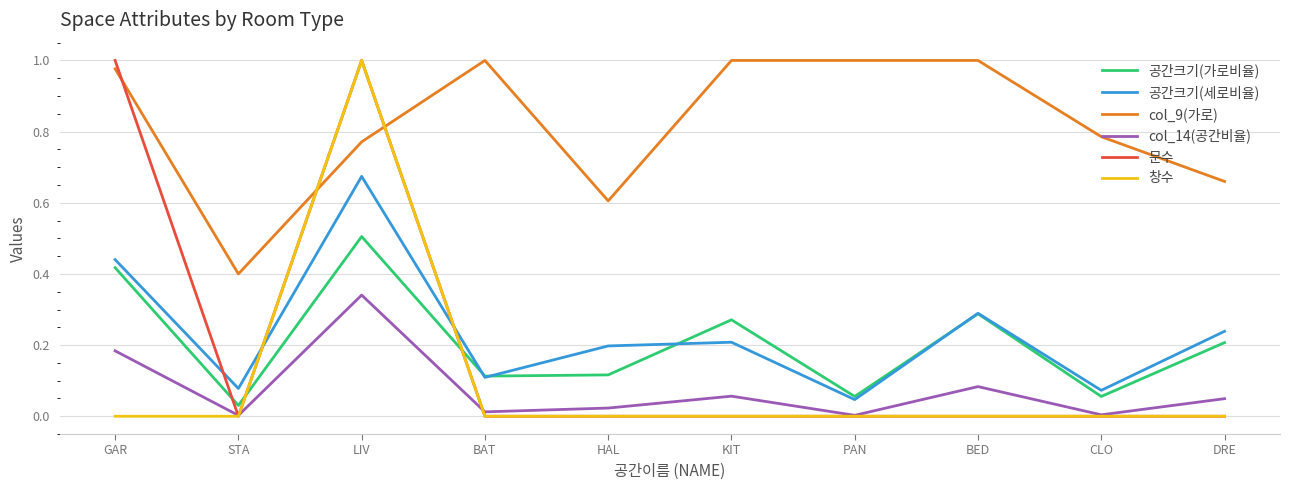

What is the total value across all series at GAR?

3.0